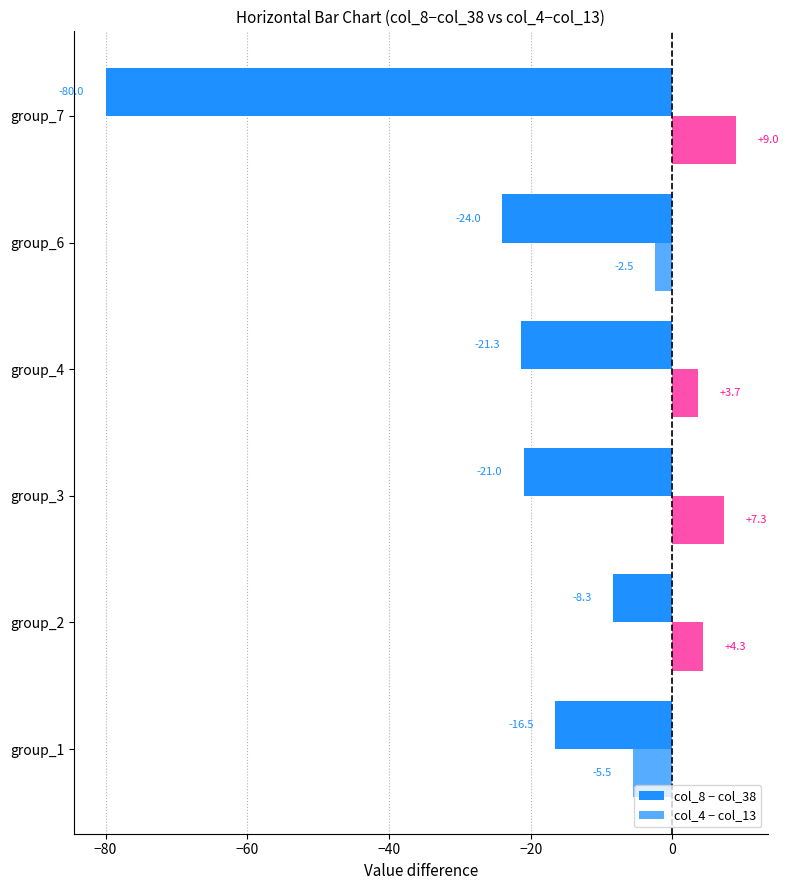

How many distinct data groups are displayed?

2